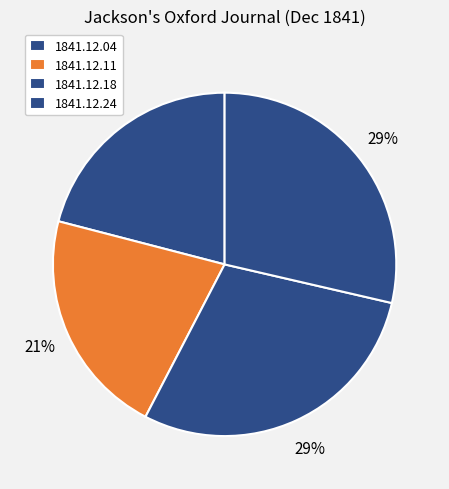

Do 1841.12.11 and 1841.12.04 together represent more than half of the pie?

No